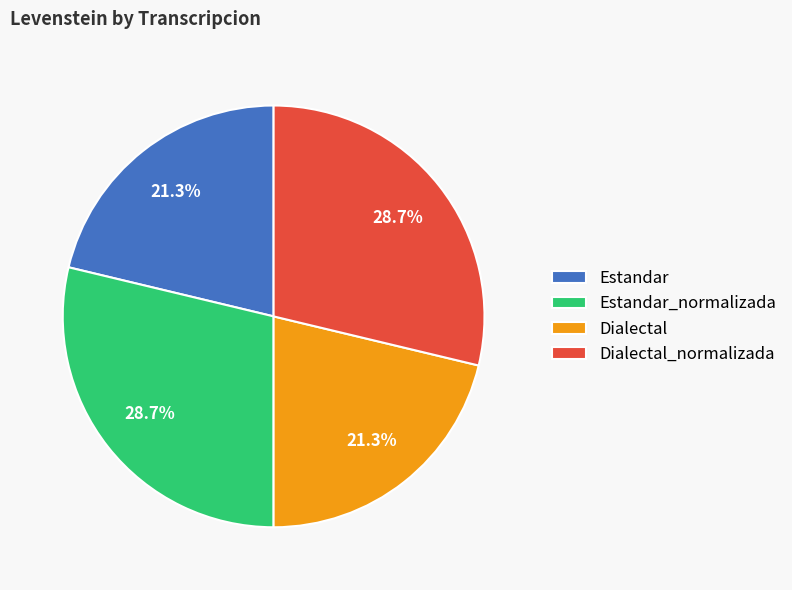

The Dialectal_normalizada slice represents 29% of the pie. True or false?

True